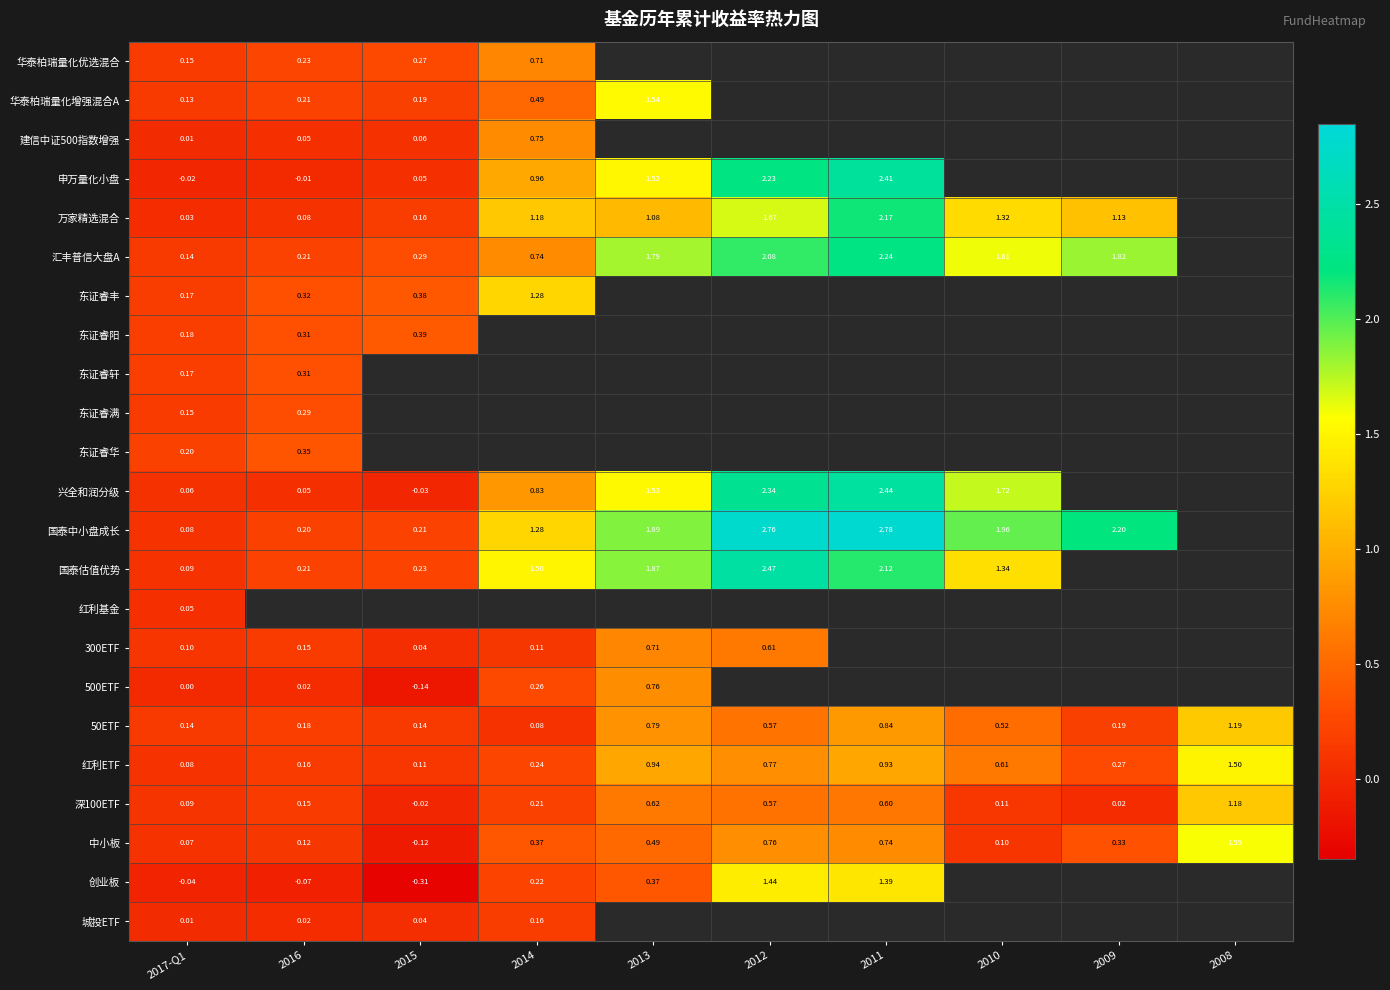

Which series has the widest spread of values?

国泰中小盘成长